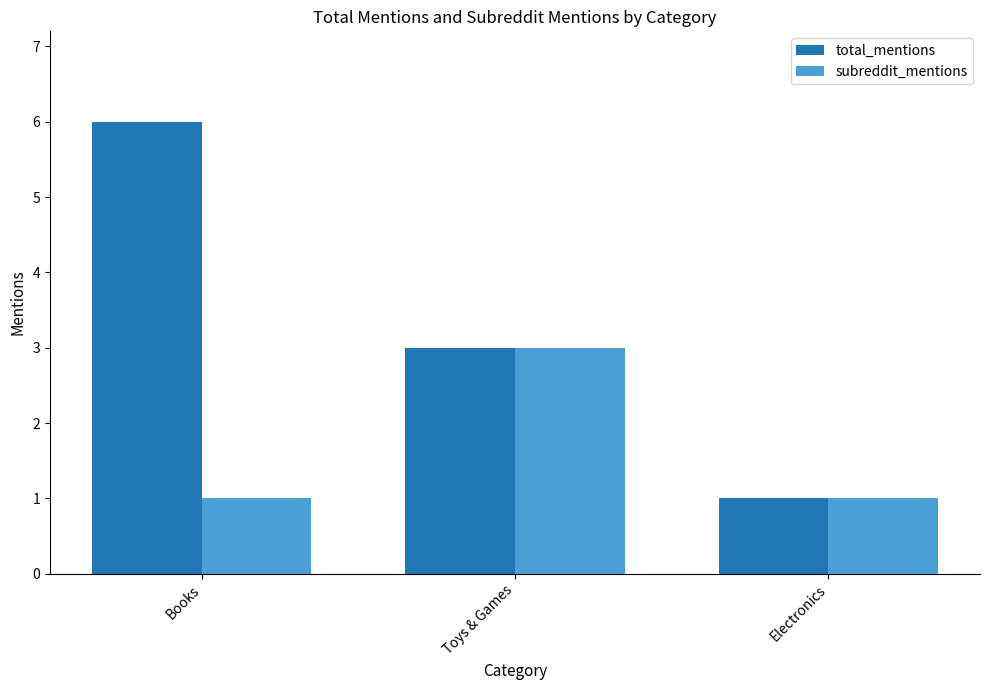

Reading left to right, list all the values displayed in this chart.

total_mentions: 6	3	1
subreddit_mentions: 1	3	1